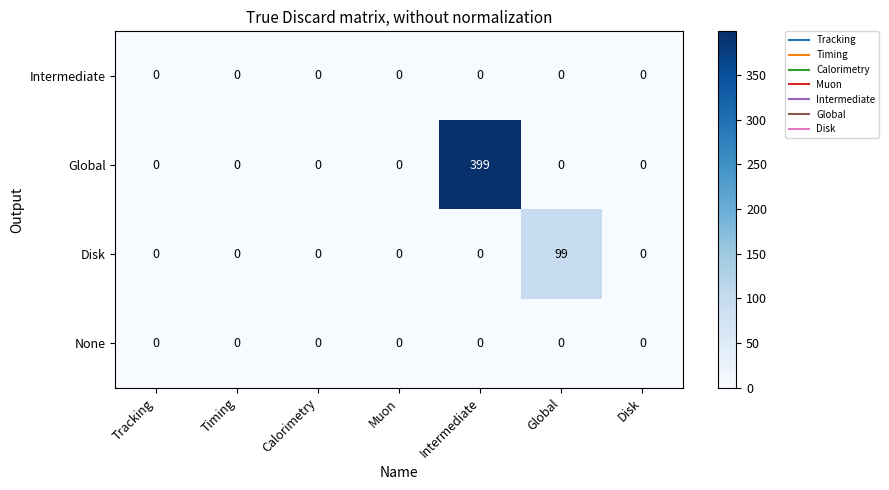

Which series has the largest total across all categories?

Global